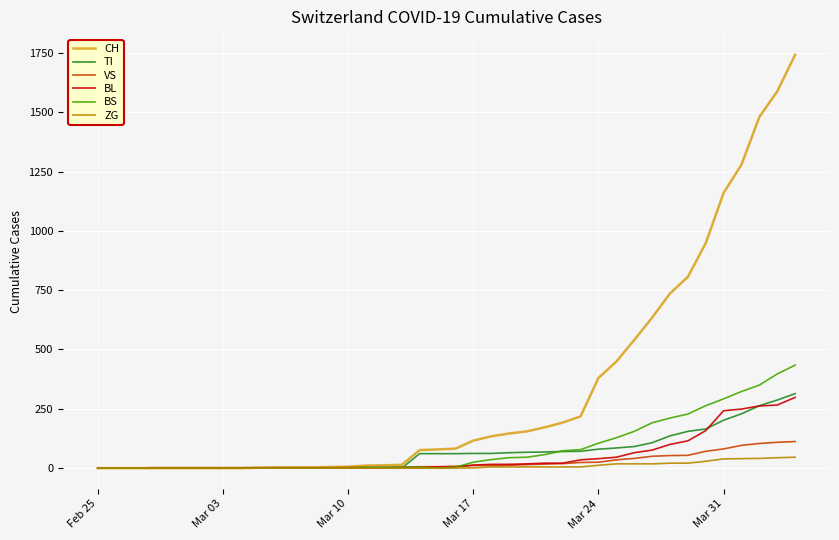

At how many categories does at least one series exceed 1645?

1